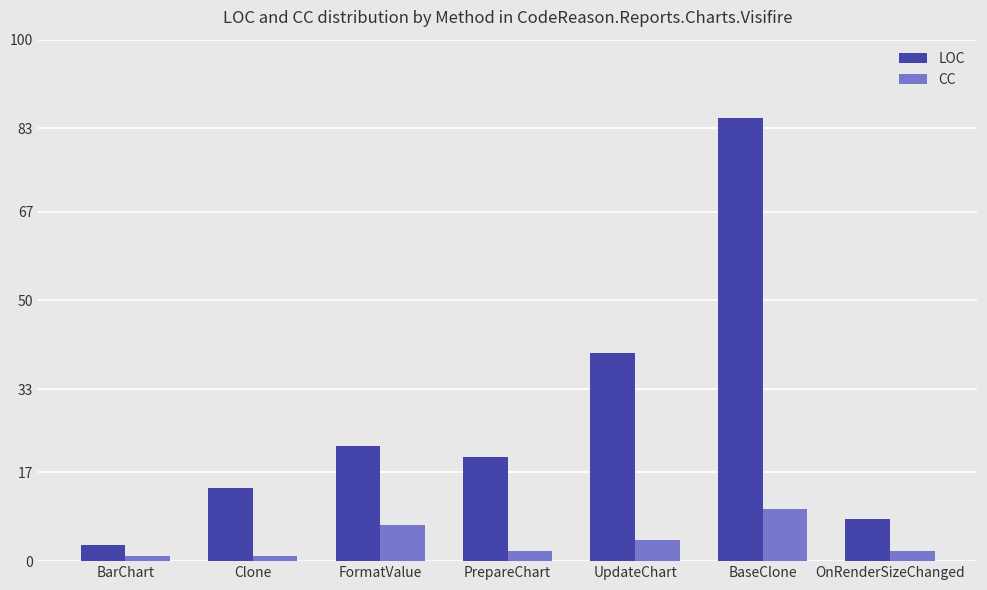

Rank the categories by LOC value from lowest to highest.

BarChart, OnRenderSizeChanged, Clone, PrepareChart, FormatValue, UpdateChart, BaseClone